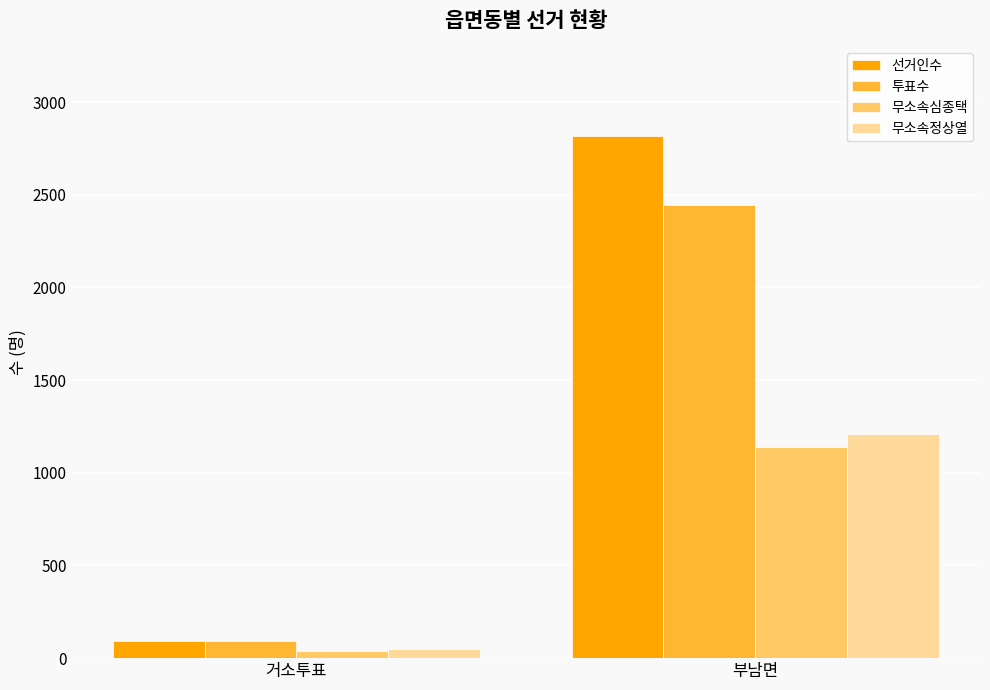

What is the sum of the 무소속심종택 values at 부남면 and 거소투표?

1174